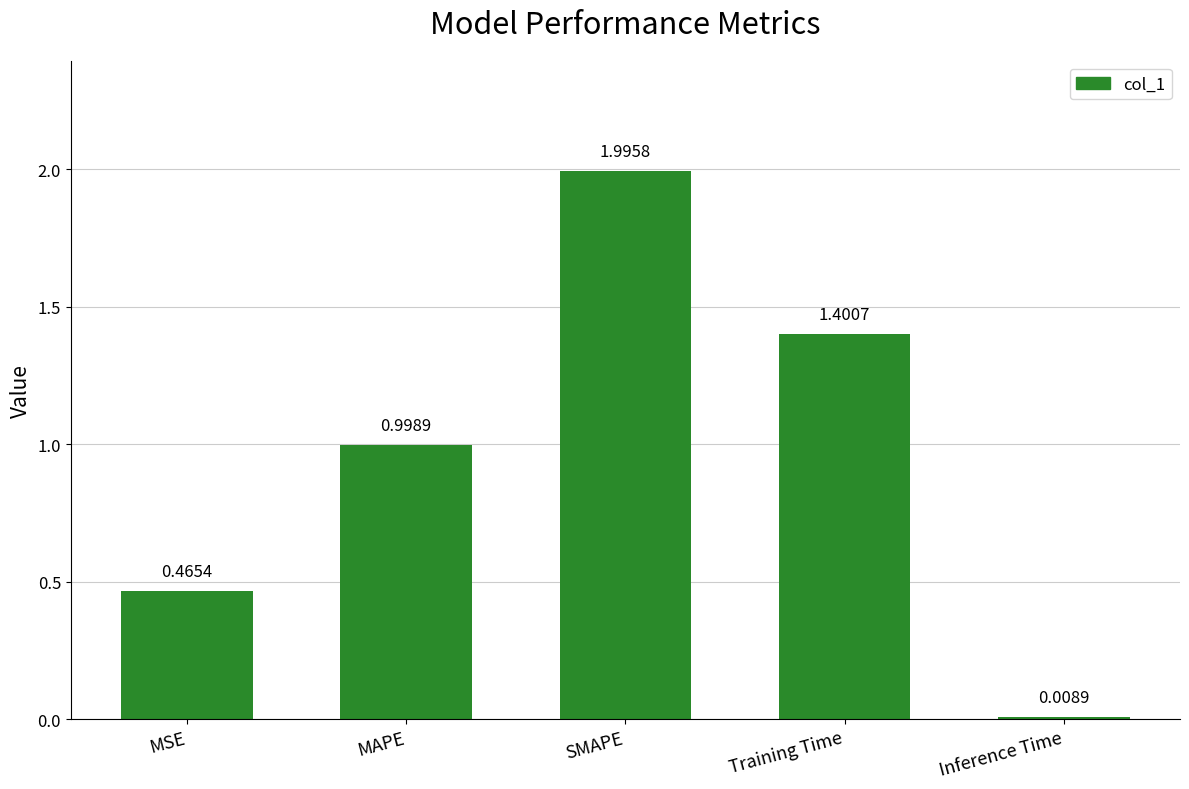

At which category does the chart reach its minimum across all series?

Inference Time